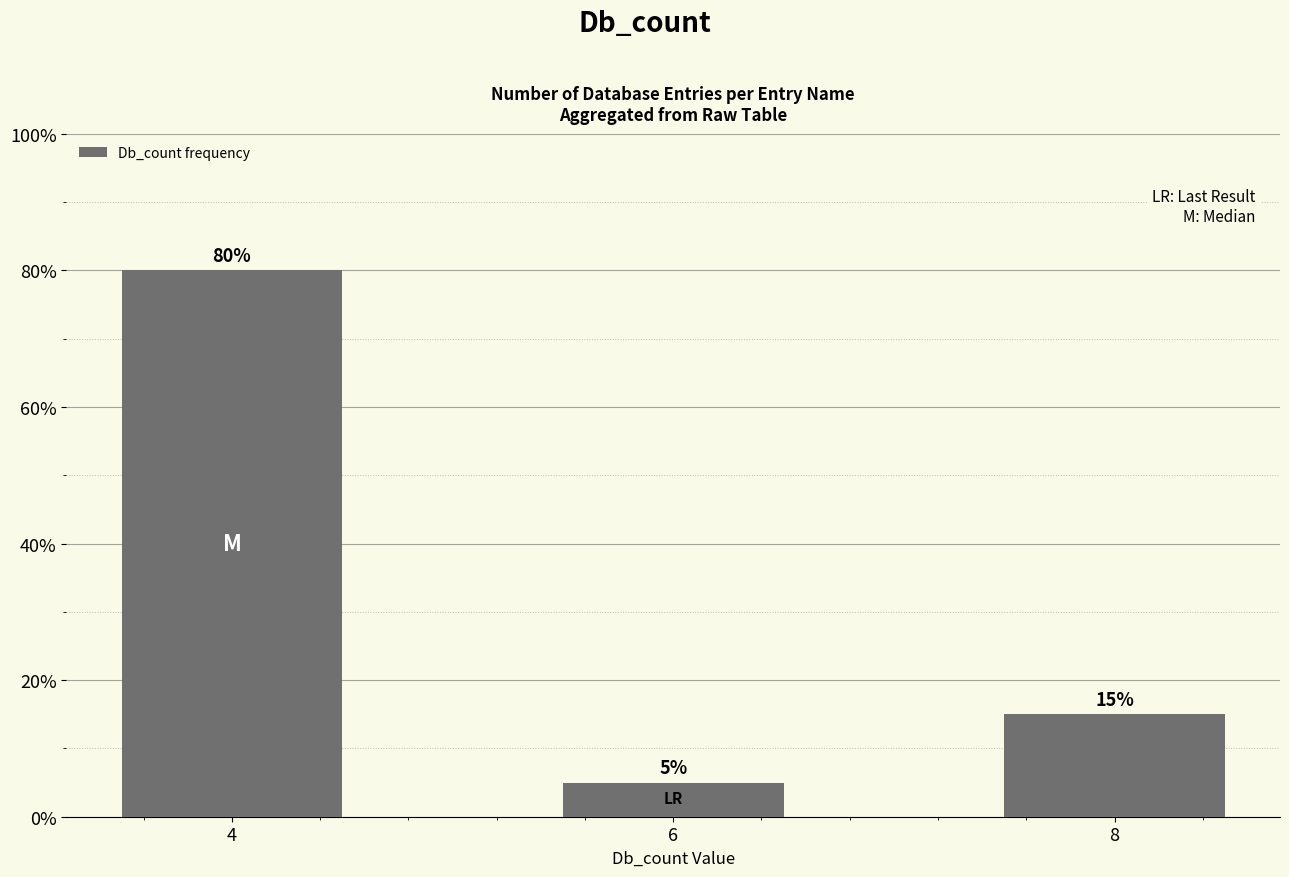

Rank the categories by value from lowest to highest.

6, 8, 4